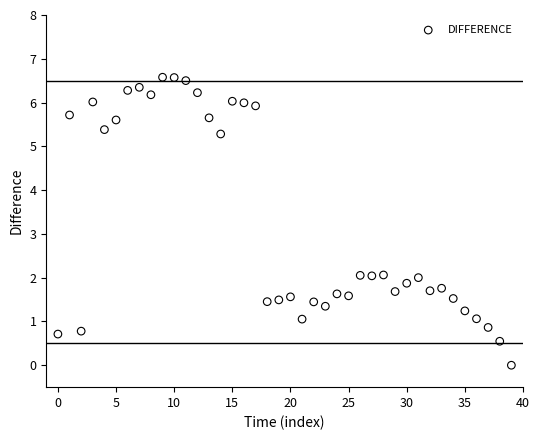

How many data points are displayed?

40